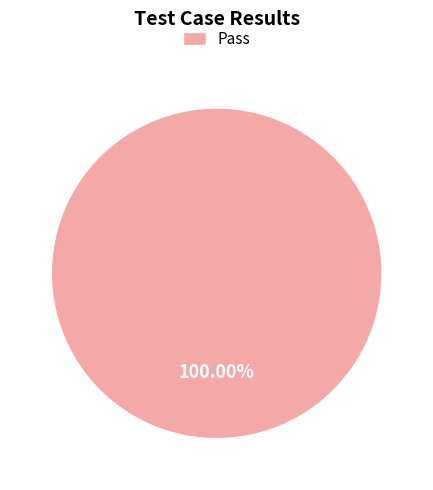

Rank the categories by value from highest to lowest.

Pass